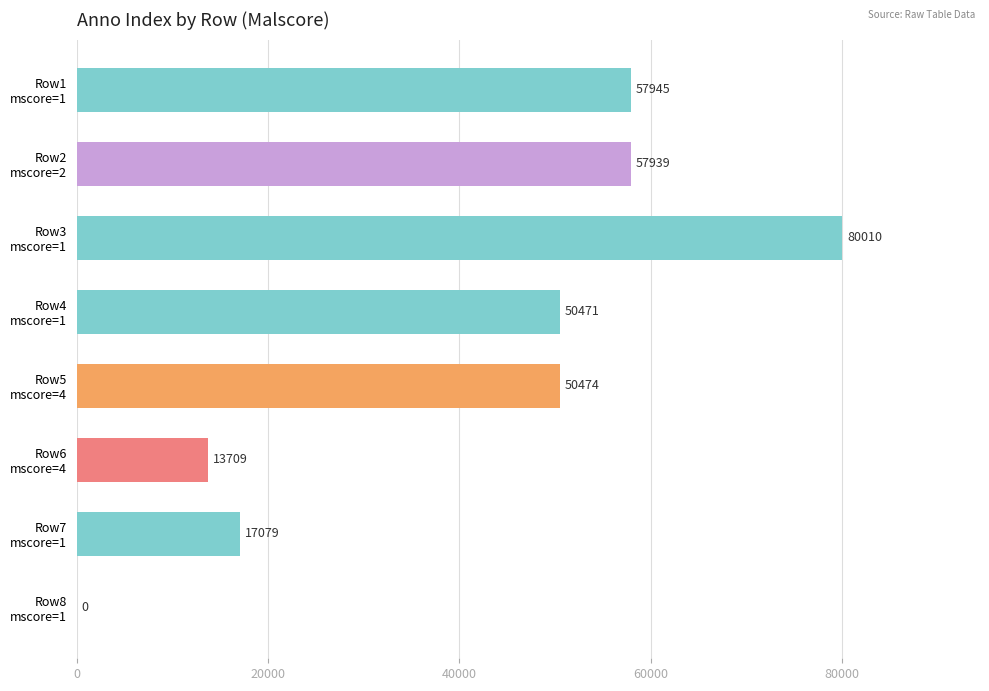

Count the number of data series in this chart.

1